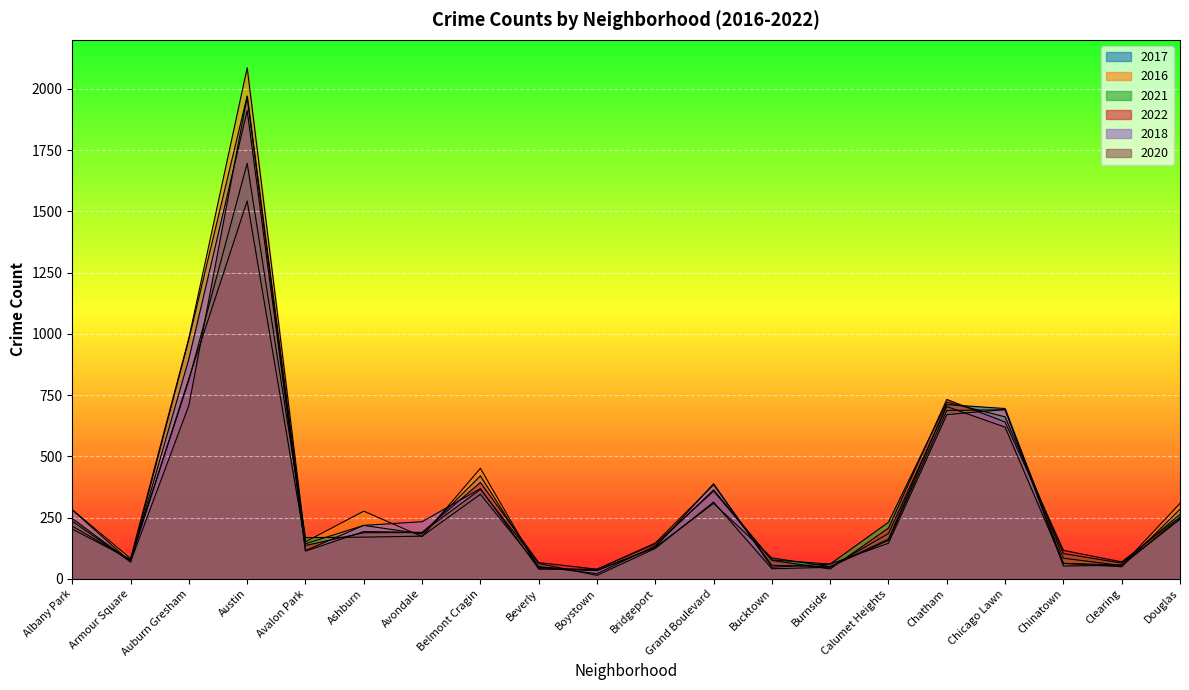

Reading left to right, list all the values displayed in this chart.

2017: 235	69	978	1971	143	218	183	420	47	33	128	308	85	50	162	711	695	63	49	284
2016: 282	83	983	2086	151	276	172	451	40	39	146	384	55	49	157	687	690	84	54	308
2021: 203	79	811	1696	168	170	174	345	50	21	134	363	77	60	231	721	661	103	64	263
2022: 215	77	818	1542	136	188	189	393	66	39	142	358	75	40	207	732	640	116	69	252
2018: 281	69	898	1911	115	218	233	368	41	34	129	388	47	60	145	670	691	52	55	246
2020: 246	70	708	1968	113	193	189	365	62	14	124	313	41	47	185	703	619	63	56	243